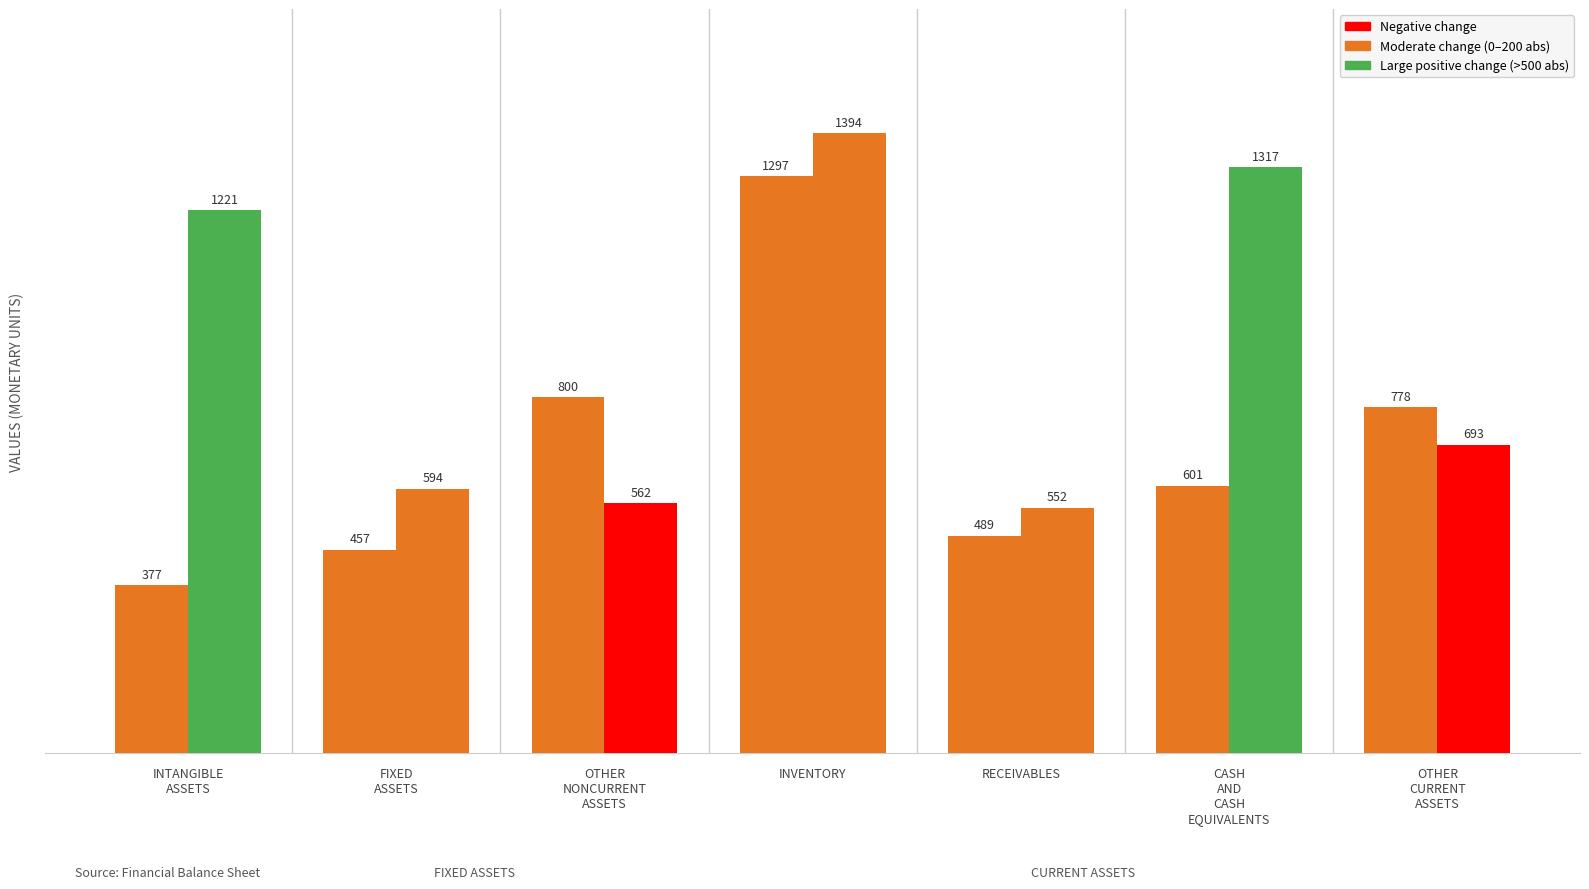

Reading right to left, list all the values displayed in this chart.

begin of year: 778	601	489	1297	800	457	377
end of year: 693	1317	552	1394	562	594	1221